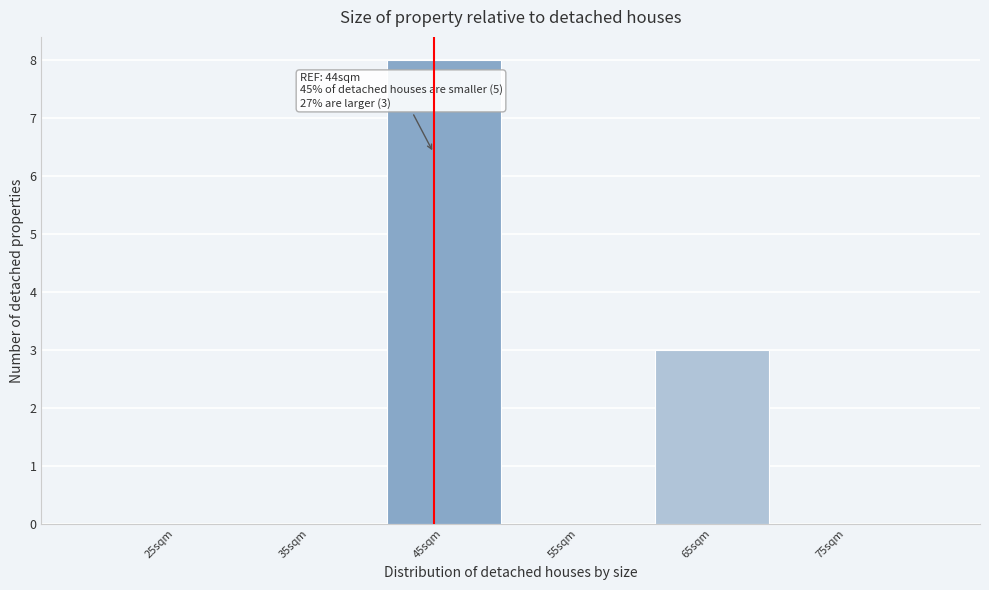

Which range on the x-axis has the tallest bar?

40 to 50